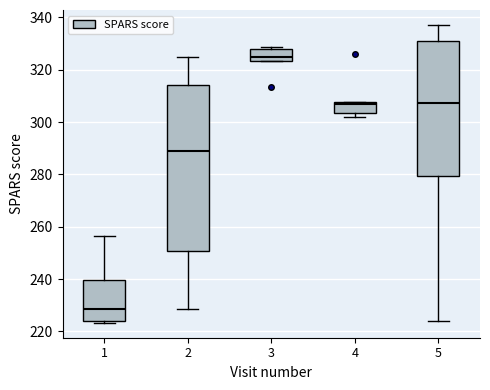

Where does the upper whisker of the box at x = 2 end on the y-axis? The values are not printed on the chart, so give them approximately, as read against the axis.

324